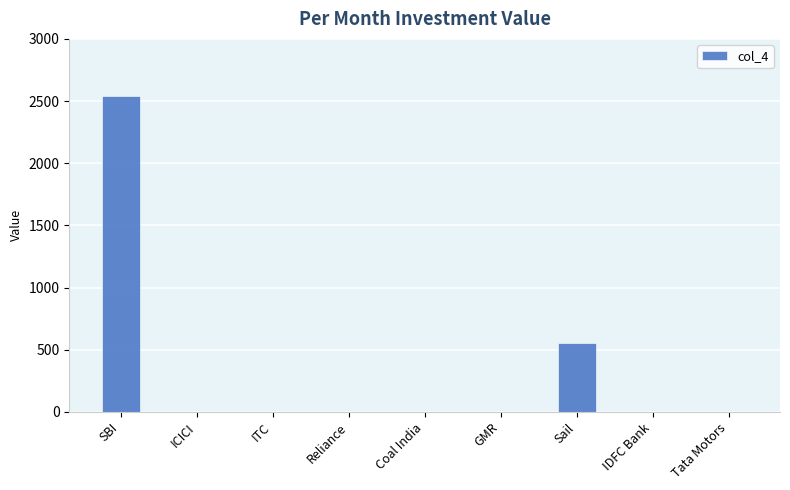

Reading left to right, extract all data points from this chart.

SBI=2540	ICICI=0	ITC=0	Reliance=0	Coal India=0	GMR=0	Sail=550	IDFC Bank=0	Tata Motors=0